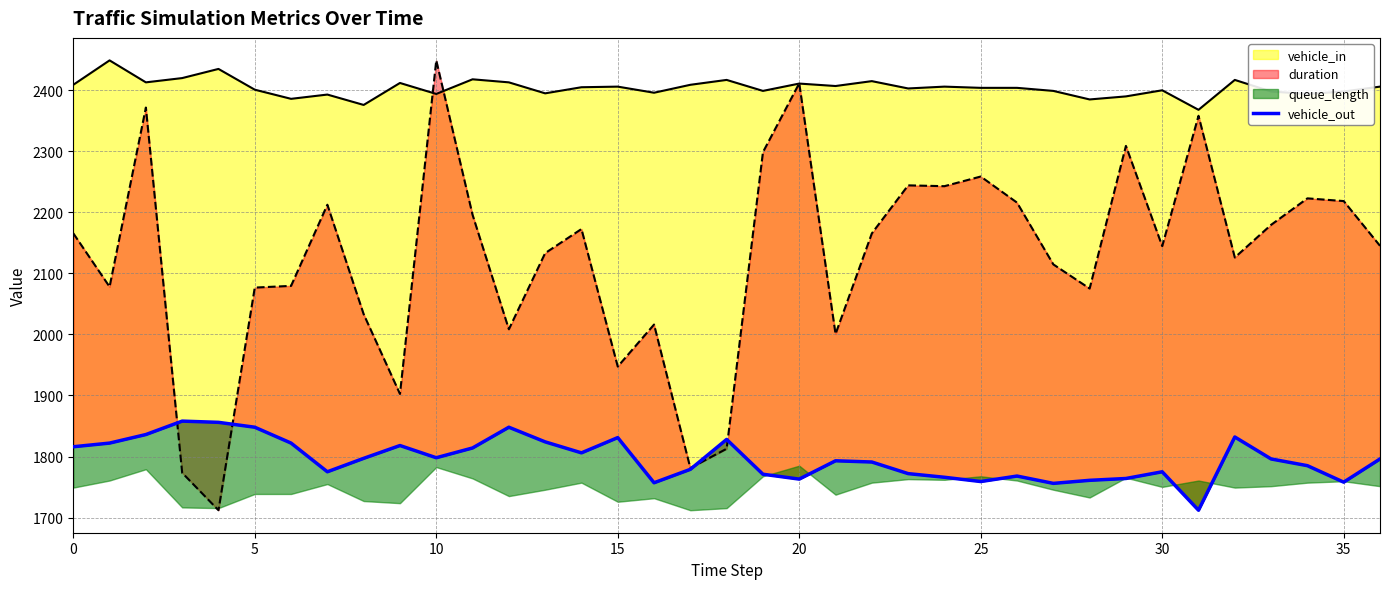

Is it true that the value at 14 is 1806?

True